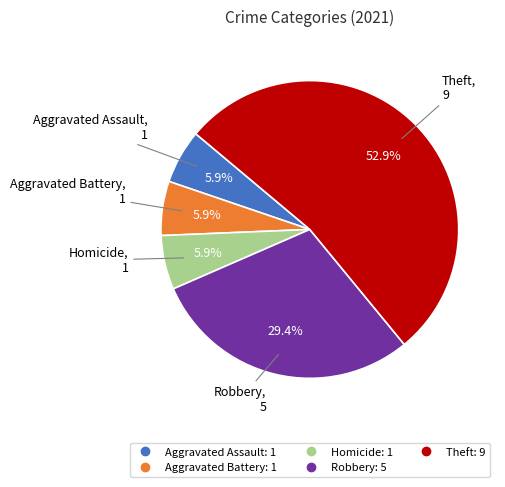

To the nearest percent, what is the difference between the largest and smallest slice percentages?

47%